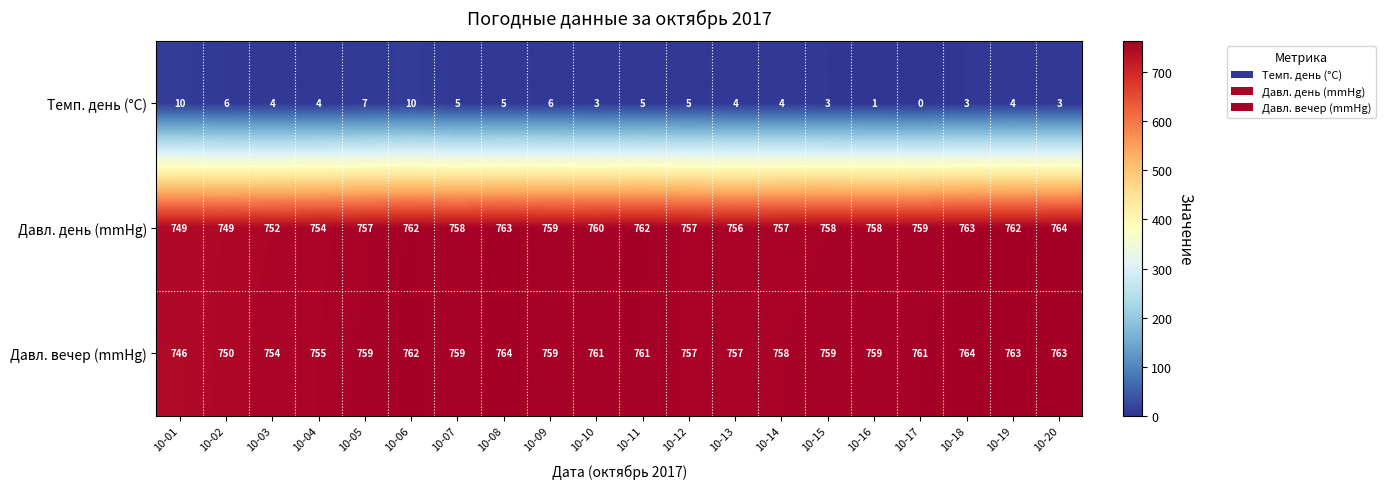

At 10-17, list the series in order from largest to smallest.

Давл. вечер (mmHg), Давл. день (mmHg), Темп. день (°C)